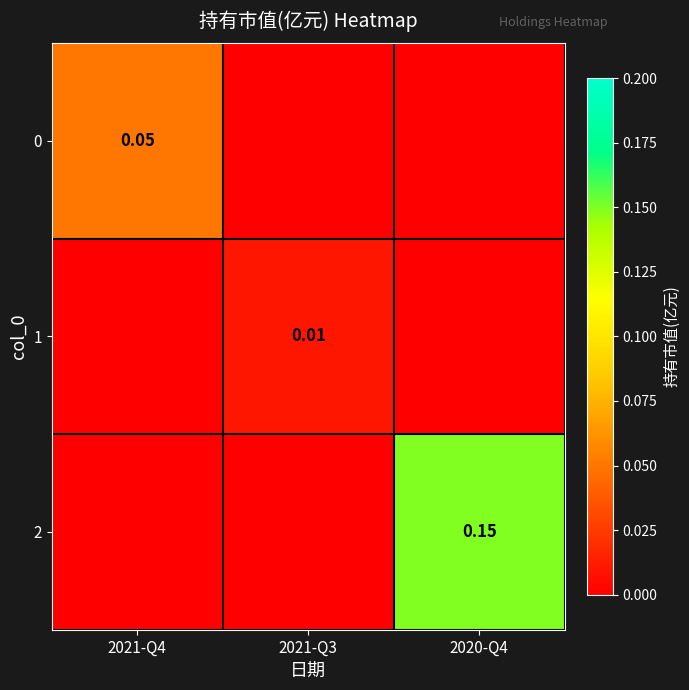

At which label is 0 closest to 0?

2021-Q3